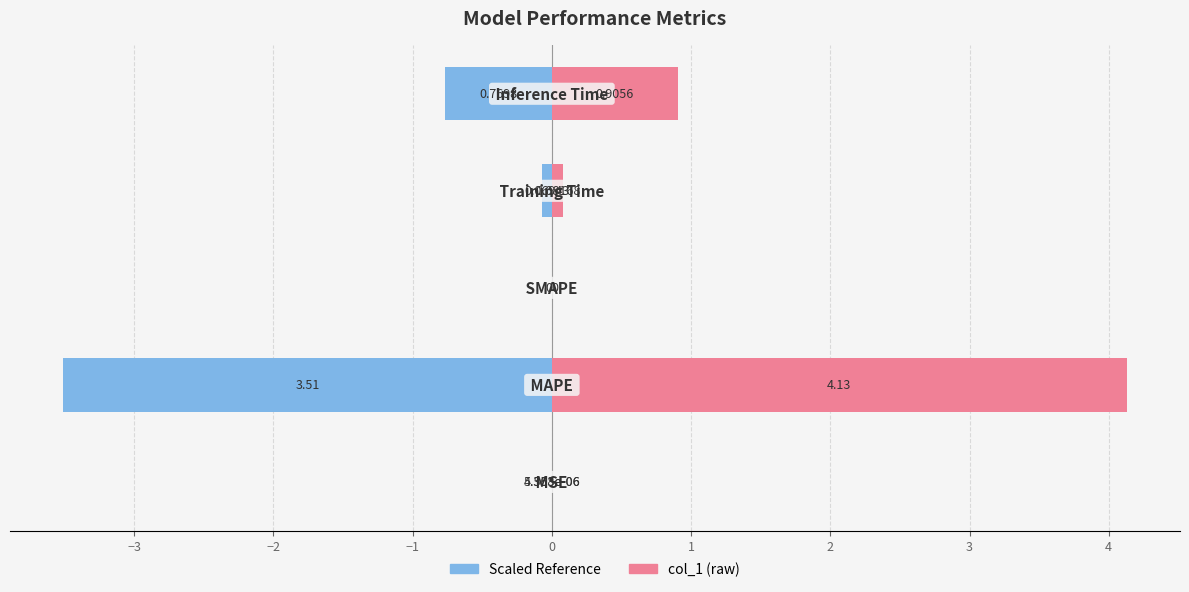

What is the difference between the second highest and second lowest values?

0.9